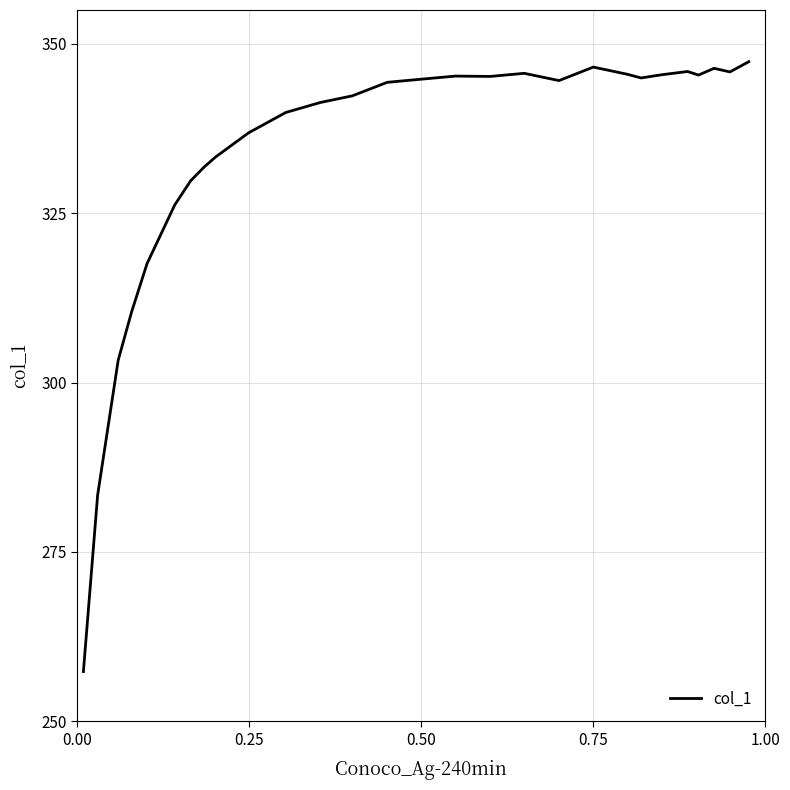

What is the sum of all values?

9659.1